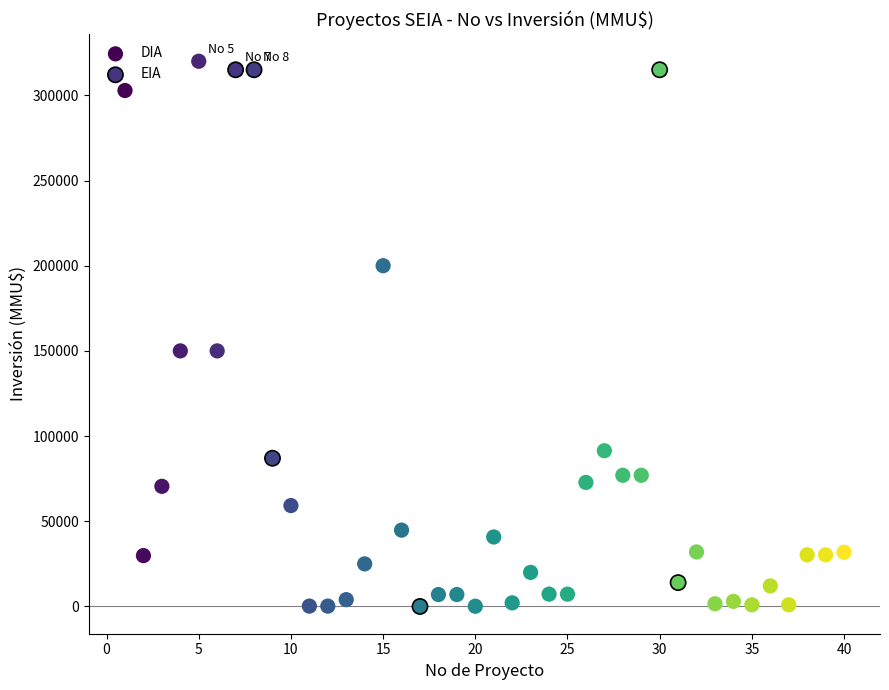

Which series has the widest spread of Y values?

DIA